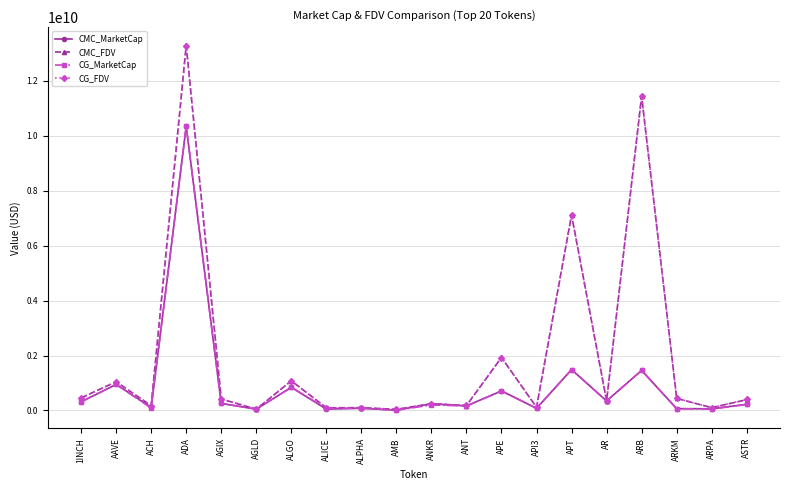

At which label is CMC_FDV closest to 6660947300?

APT